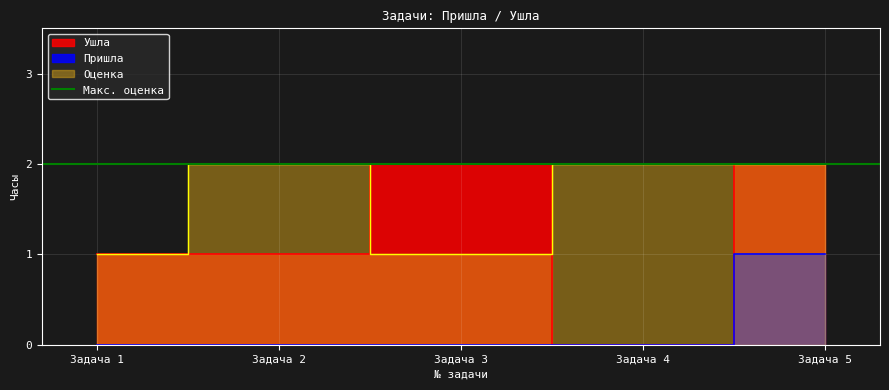

Does the chart display data point markers on the line(s)?

No